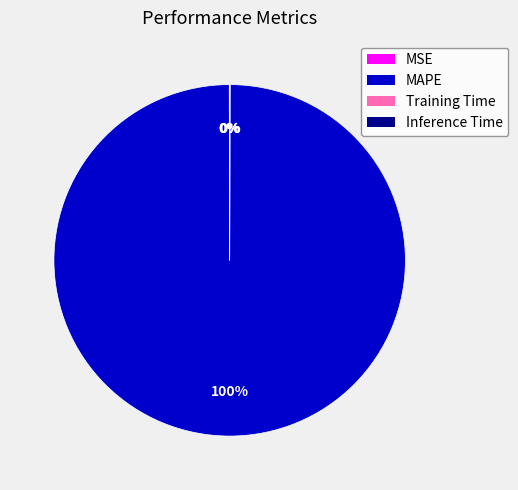

To the nearest percent, what percentage of the pie is MAPE?

100%